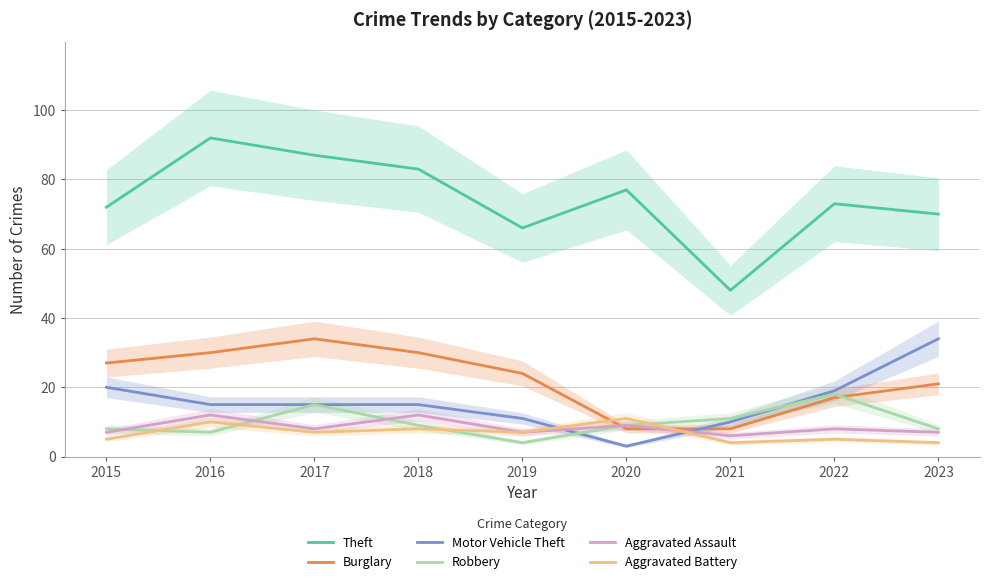

Rank the categories by Aggravated Battery value from highest to lowest.

2020, 2016, 2018, 2017, 2019, 2015, 2022, 2021, 2023